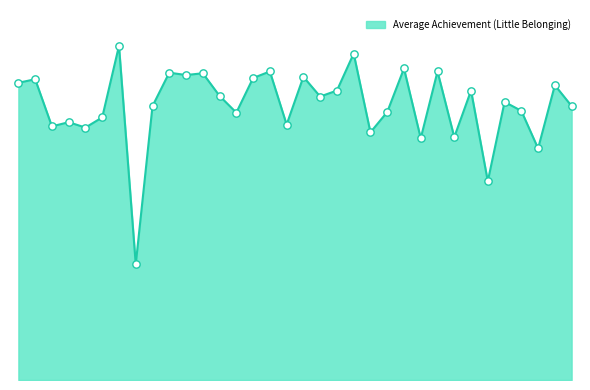

Does the chart have visible grid lines?

No